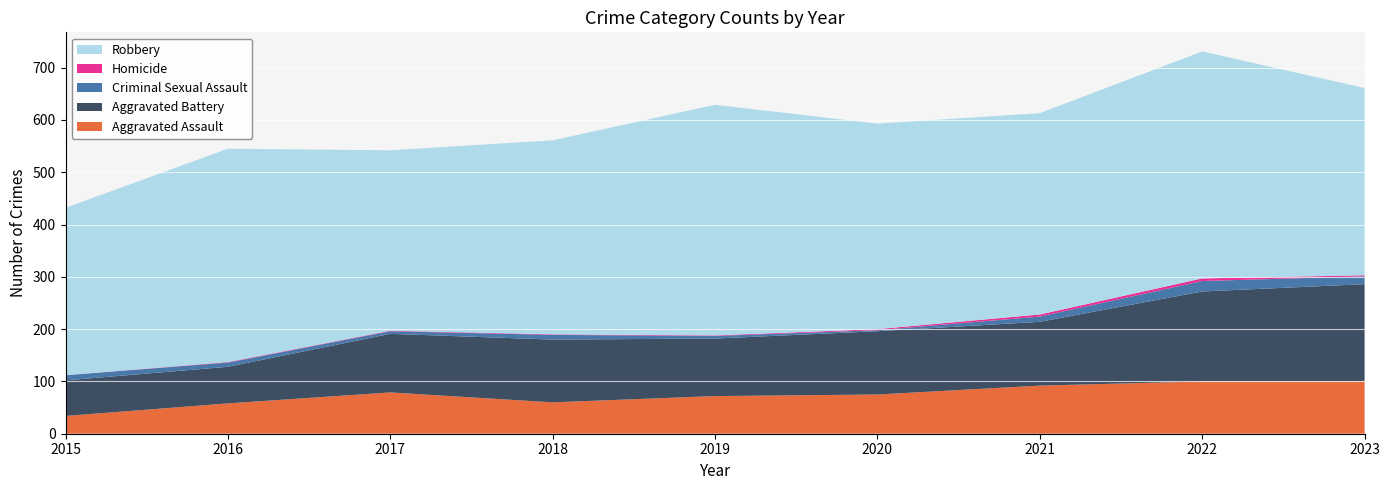

Reading right to left, what are all the values shown in this chart?

Aggravated Assault: 2023=100	2022=100	2021=92	2020=75	2019=72	2018=60	2017=79	2016=58	2015=34
Aggravated Battery: 2023=186	2022=172	2021=122	2020=121	2019=110	2018=120	2017=112	2016=70	2015=68
Criminal Sexual Assault: 2023=15	2022=20	2021=10	2020=2	2019=5	2018=9	2017=5	2016=8	2015=10
Homicide: 2023=2	2022=5	2021=4	2020=2	2019=1	2018=1	2017=1	2016=1	2015=0
Robbery: 2023=358	2022=434	2021=385	2020=393	2019=441	2018=371	2017=345	2016=408	2015=320